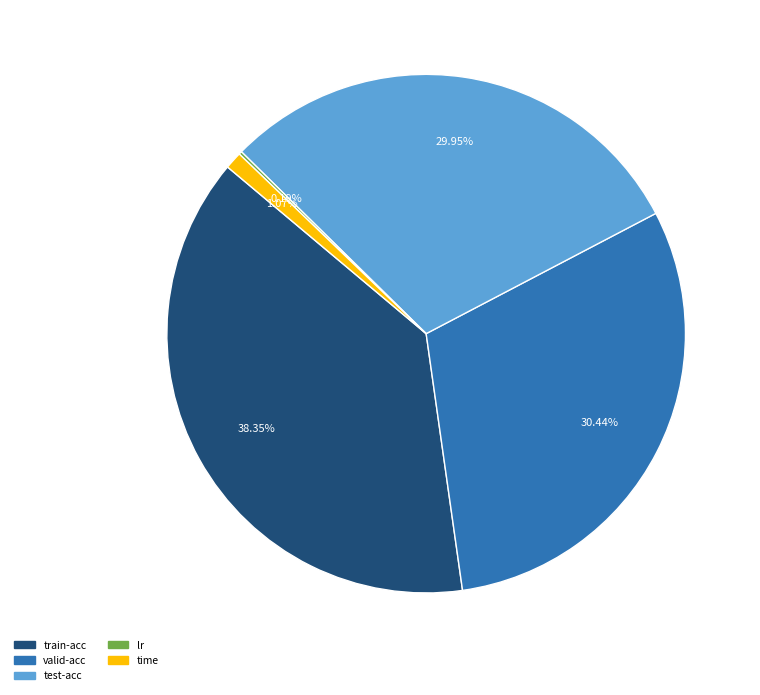

Is there a majority slice in this chart?

No